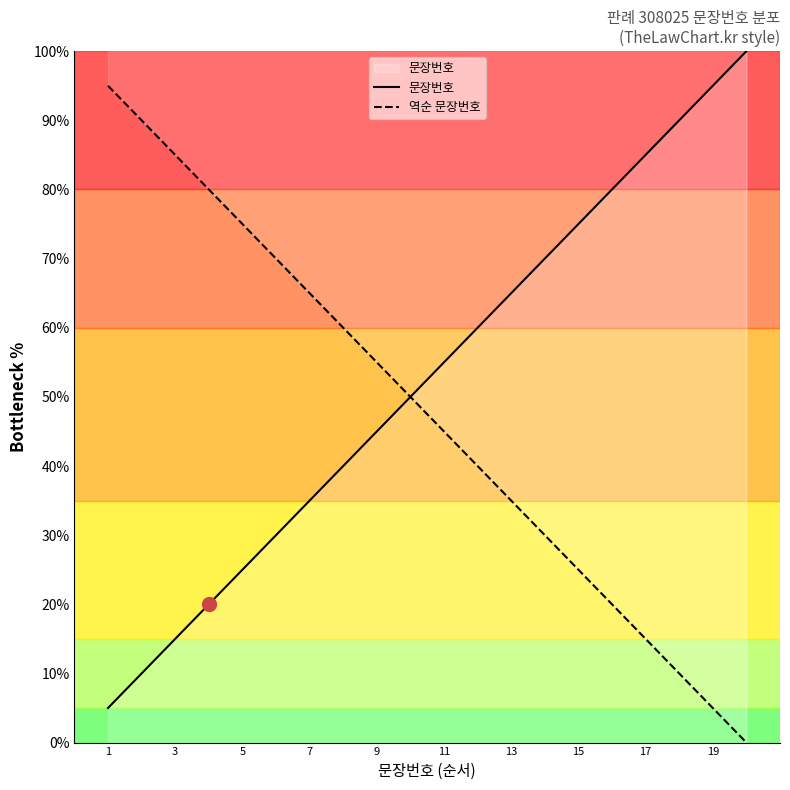

Rank the series by their average value, from highest to lowest.

문장번호, 역순 문장번호